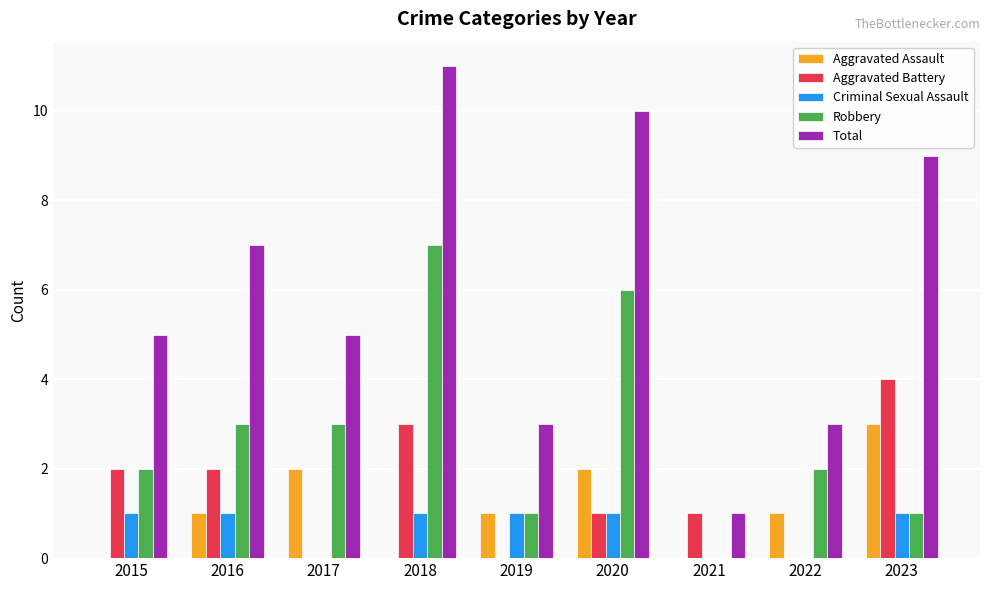

Which category has the highest value in the Total series?

2018